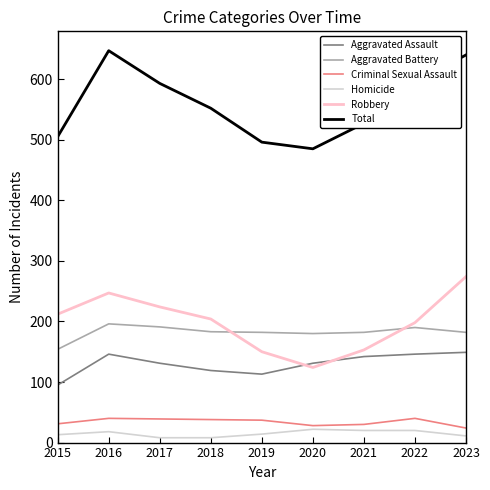

Which series has the largest total across all categories?

Total